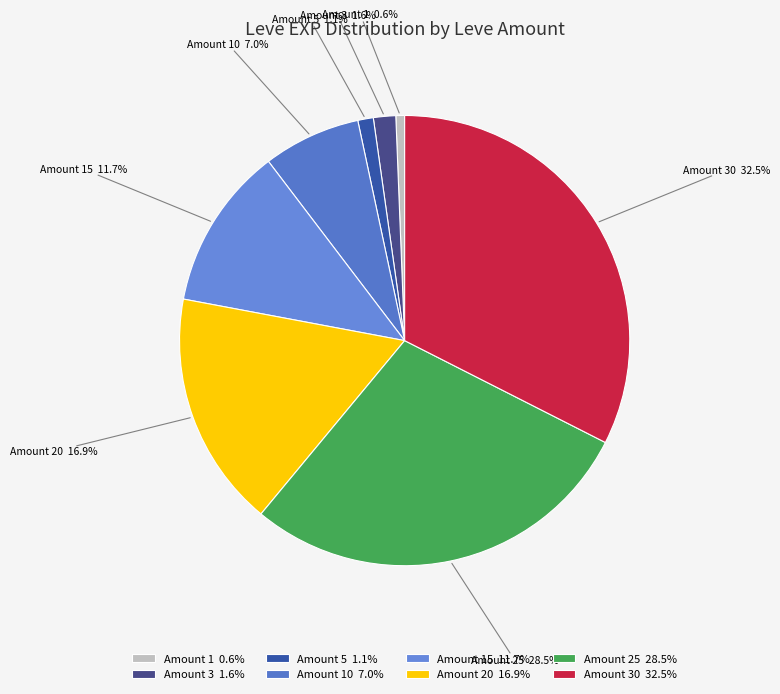

How many segments does this pie chart have?

8